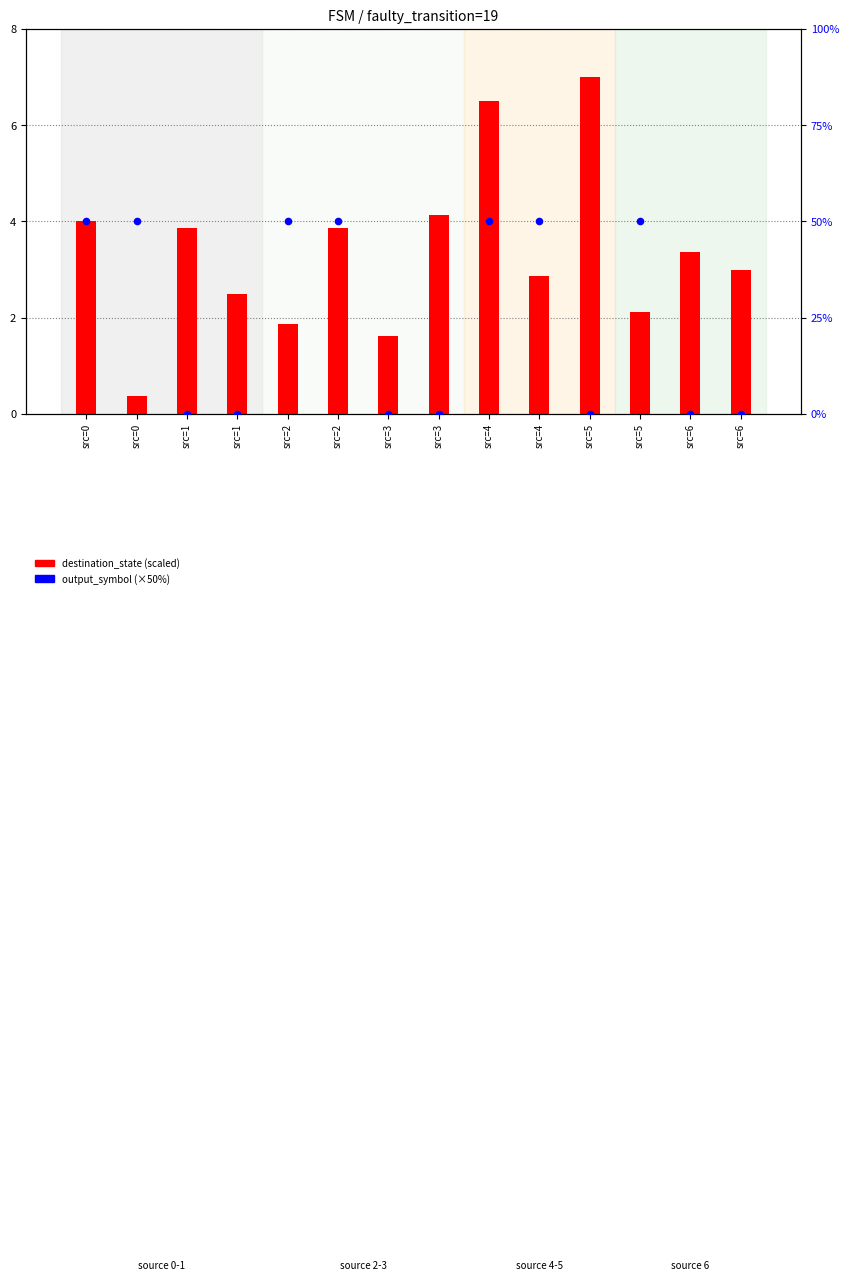

Which series contains the highest Y value?

output_symbol (×50%)